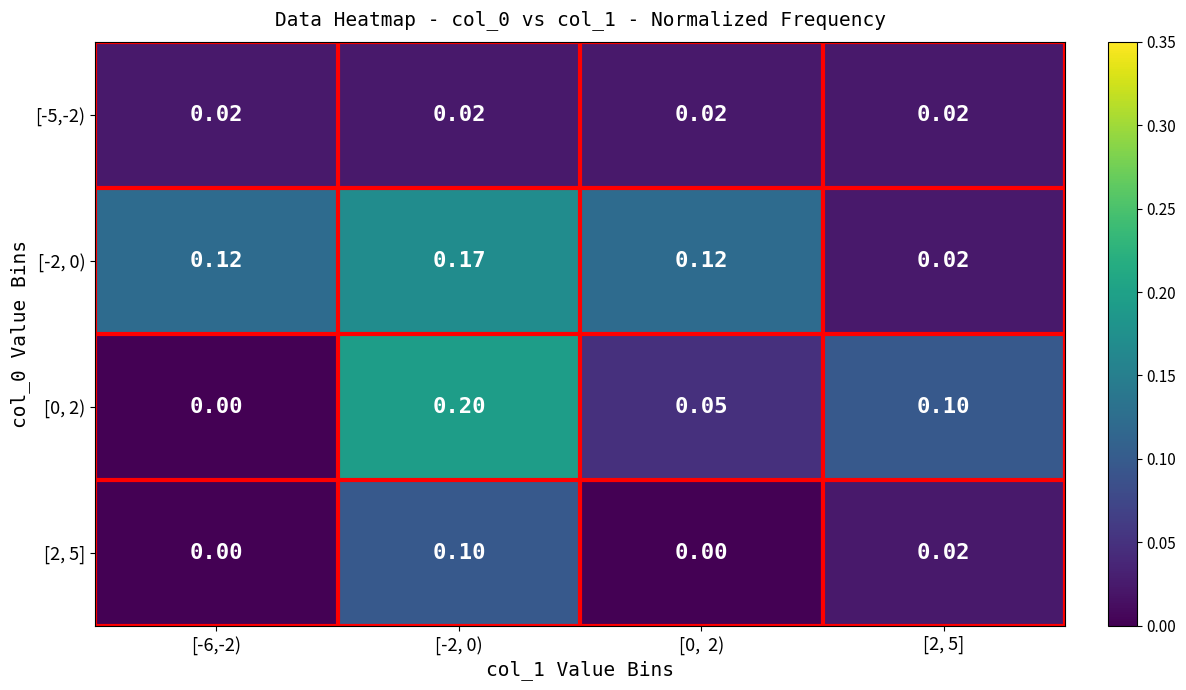

What is the spread (max minus min) of values at [2, 5]?

0.1